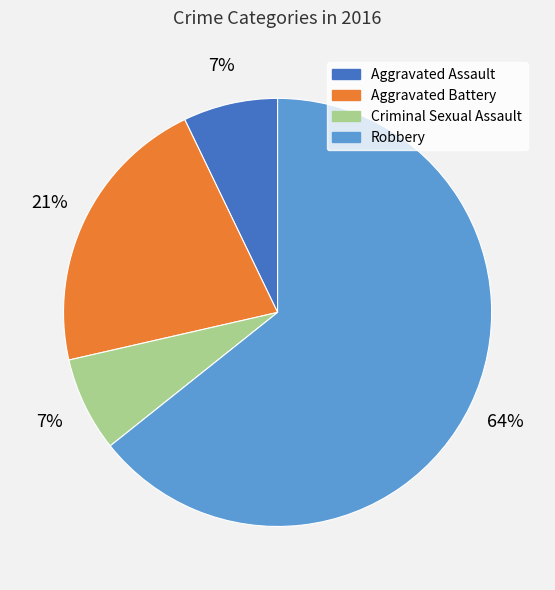

What percentage is the Aggravated Assault slice, to the nearest percent?

7%